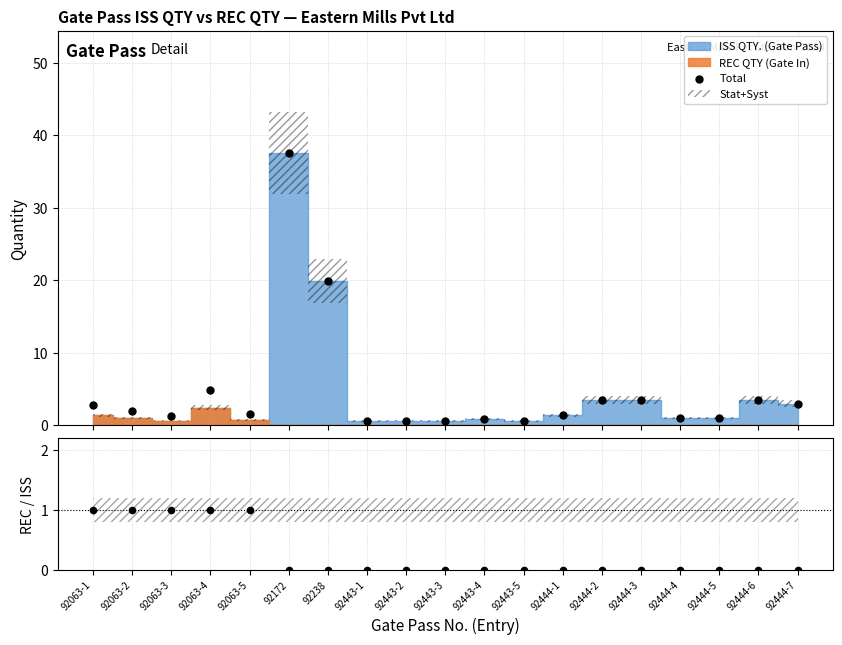

Which series reaches the maximum Y coordinate?

Total